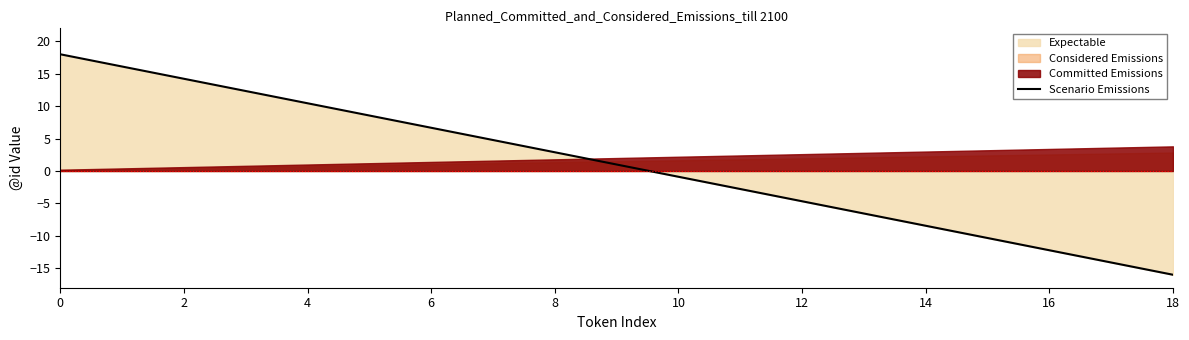

Does the chart have visible grid lines?

No